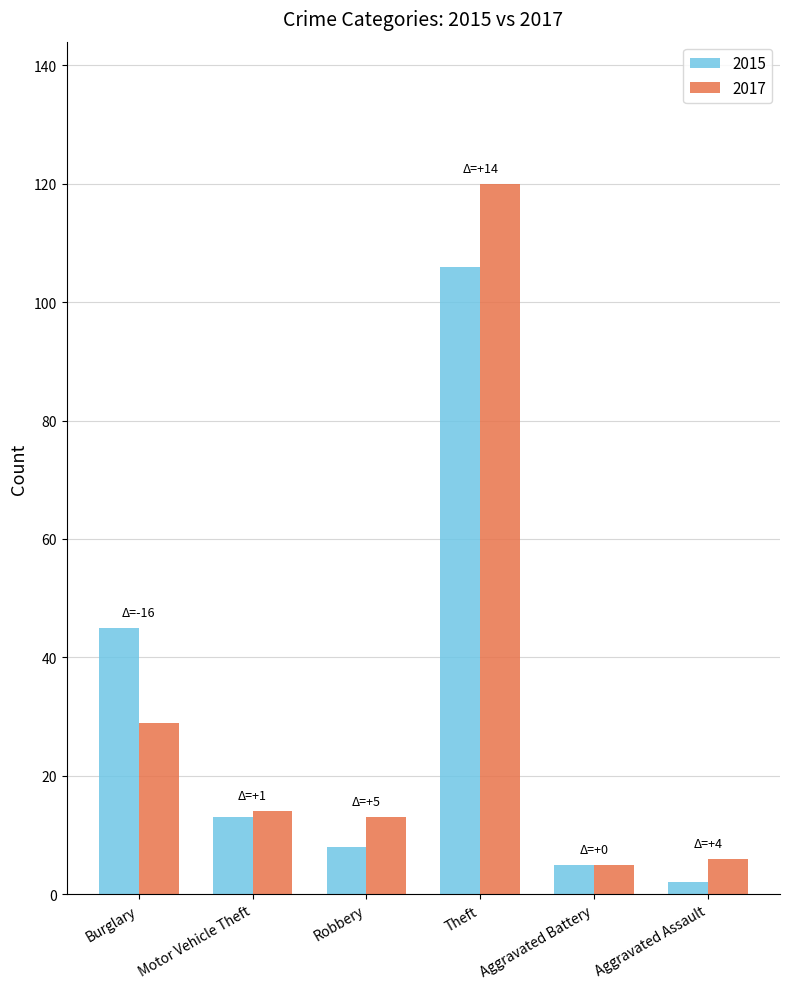

Reading left to right, transcribe all the data shown in this chart.

2015: 45	13	8	106	5	2
2017: 29	14	13	120	5	6